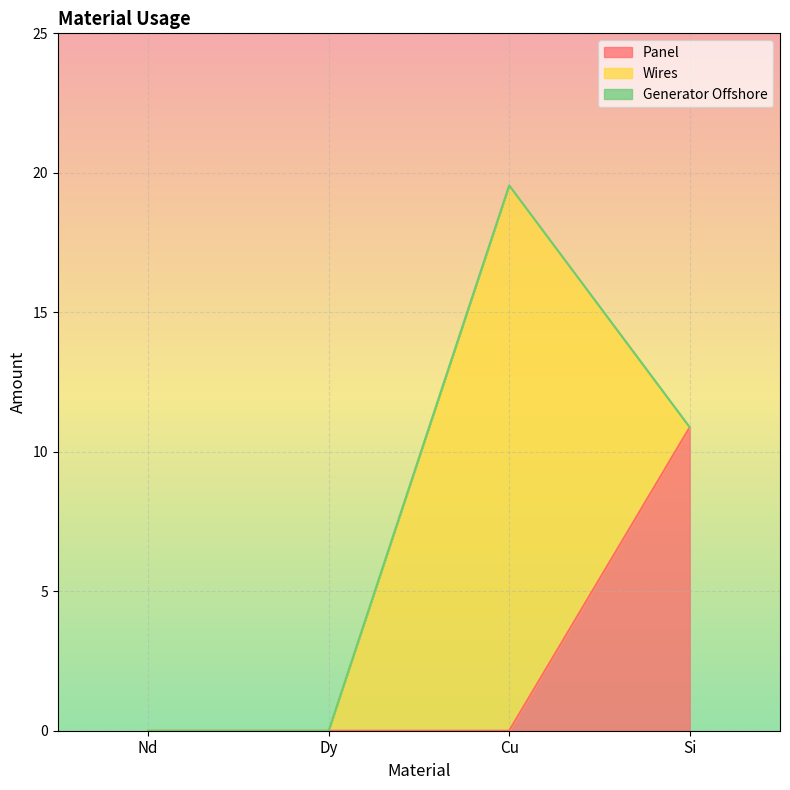

Reading left to right, extract all data points from this chart.

Panel: 0.0	0.0	0.0	10.9
Wires: 0.0	0.0	19.5	0.0
Generator Offshore: 0.0	0.0	0.0	0.0